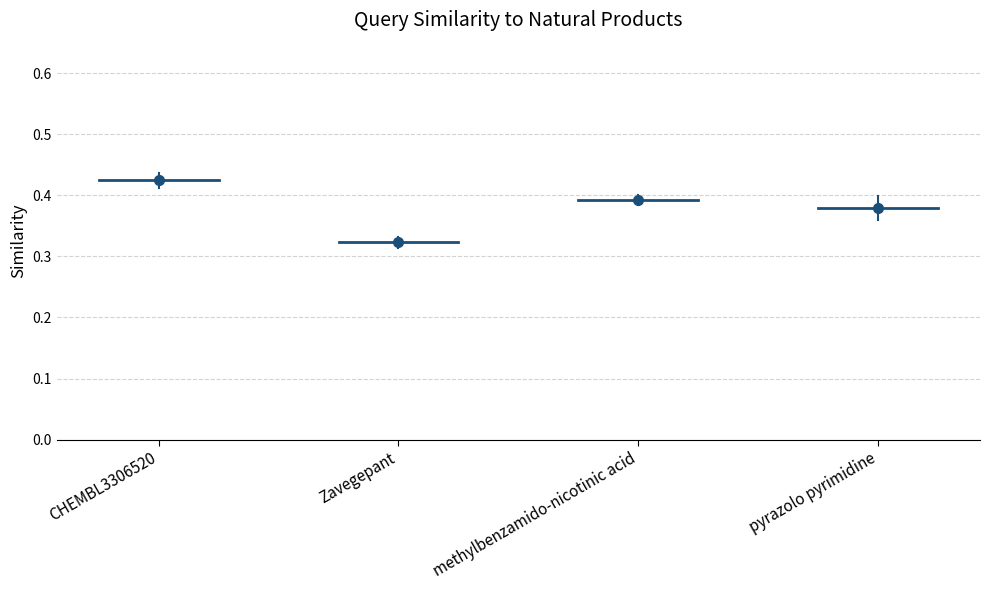

What is the label of the 2nd point from the left?

Zavegepant